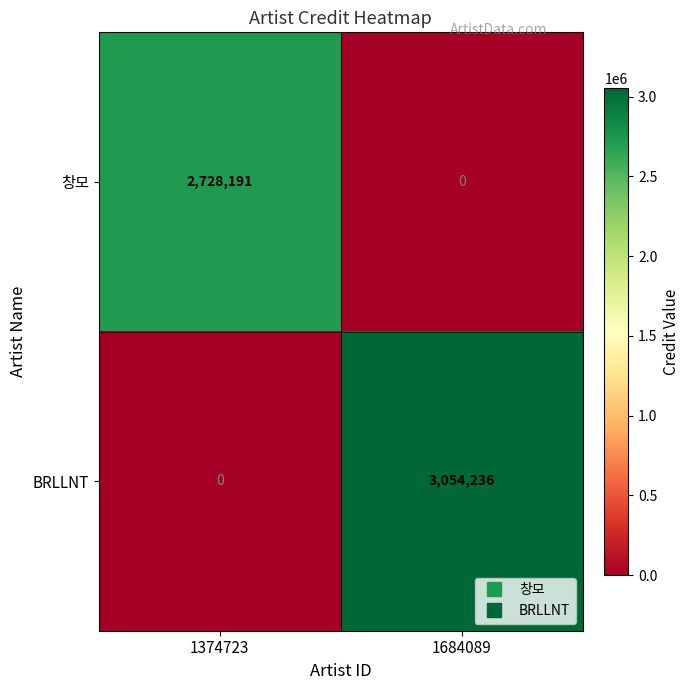

Which series changed the most between 1374723 and 1684089?

BRLLNT